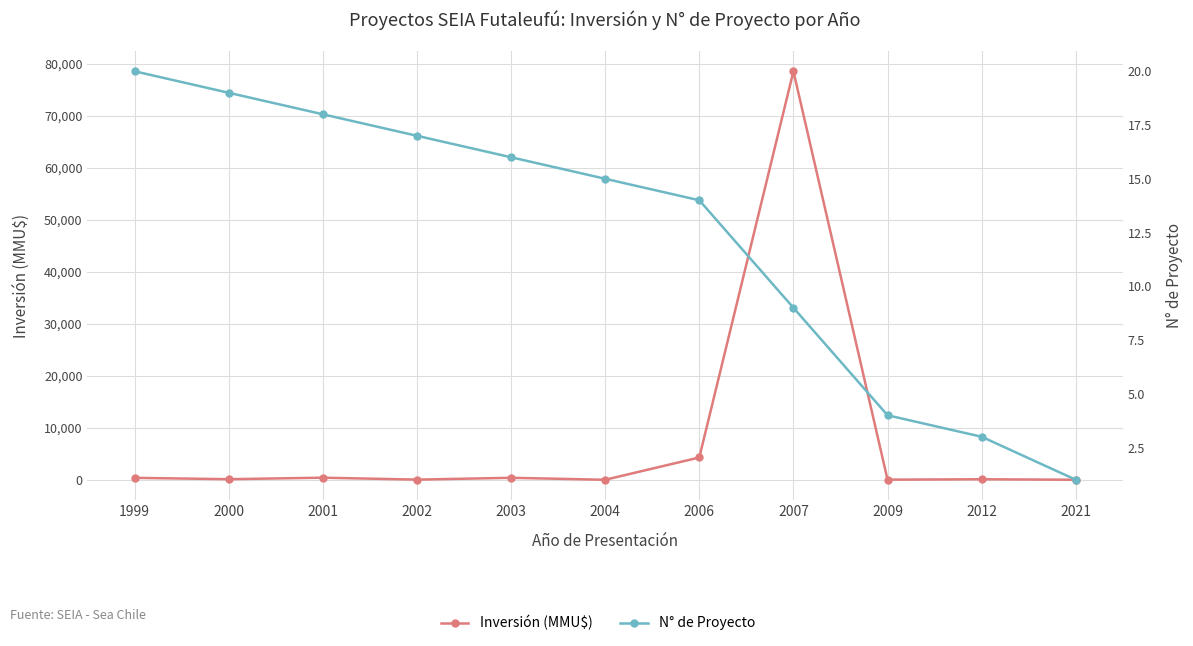

Reading left to right, list all the values displayed in this chart.

Inversión (MMU$): 1999=370	2000=110	2001=400	2002=30	2003=378	2004=0	2006=4285	2007=78544	2009=22	2012=100	2021=2
N° de Proyecto: 1999=20	2000=19	2001=18	2002=17	2003=16	2004=15	2006=14	2007=9	2009=4	2012=3	2021=1